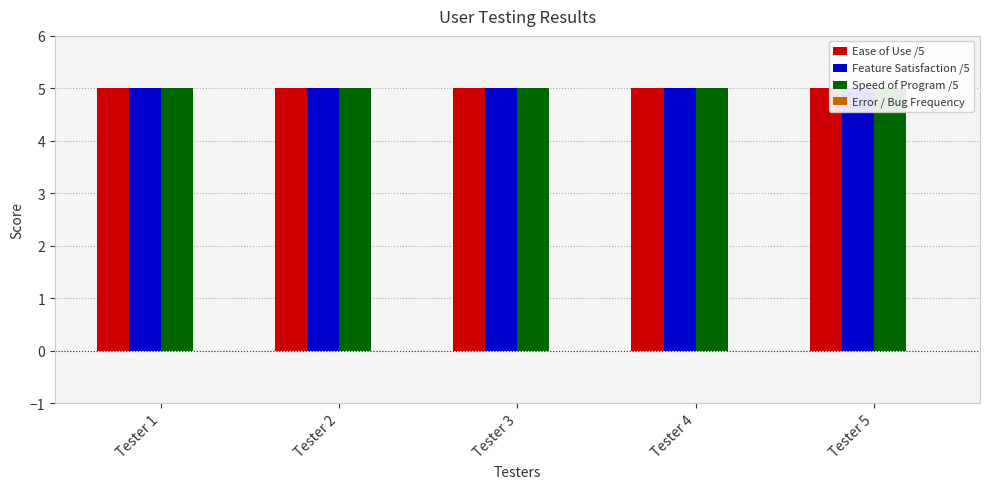

What is the highest value of the Speed of Program /5 series?

5